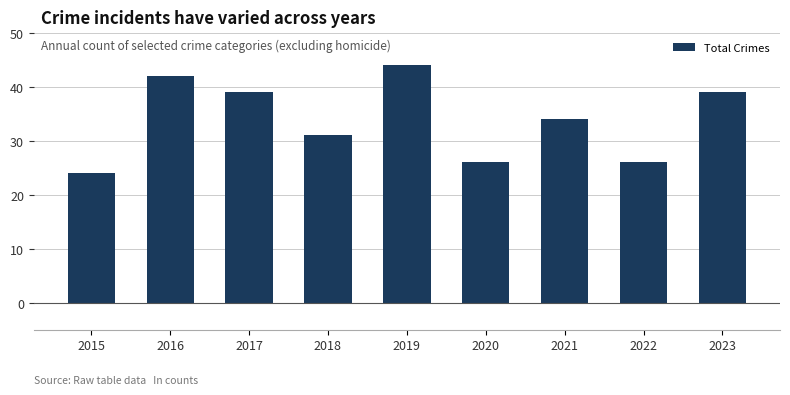

Does the chart contain any negative values?

No